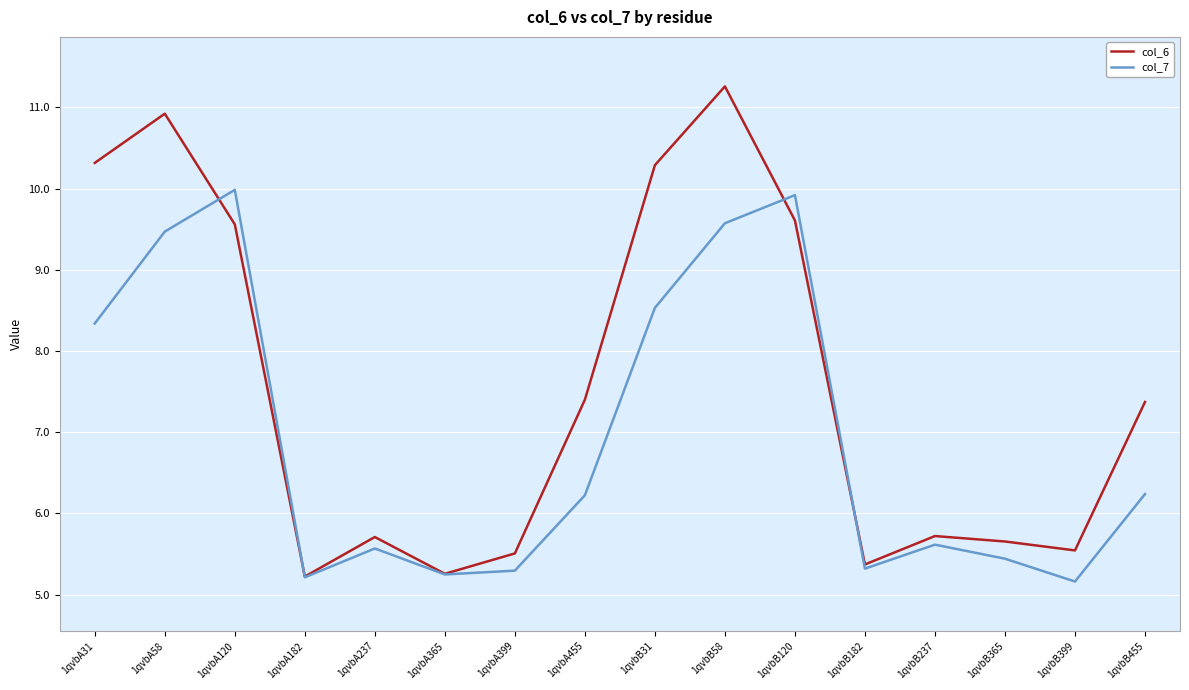

True or false: col_6 has more than 2 interior local peaks.

True